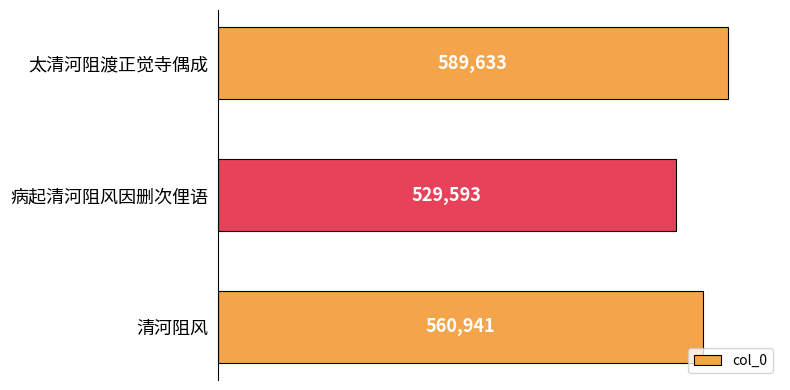

How many bars are there in total?

3